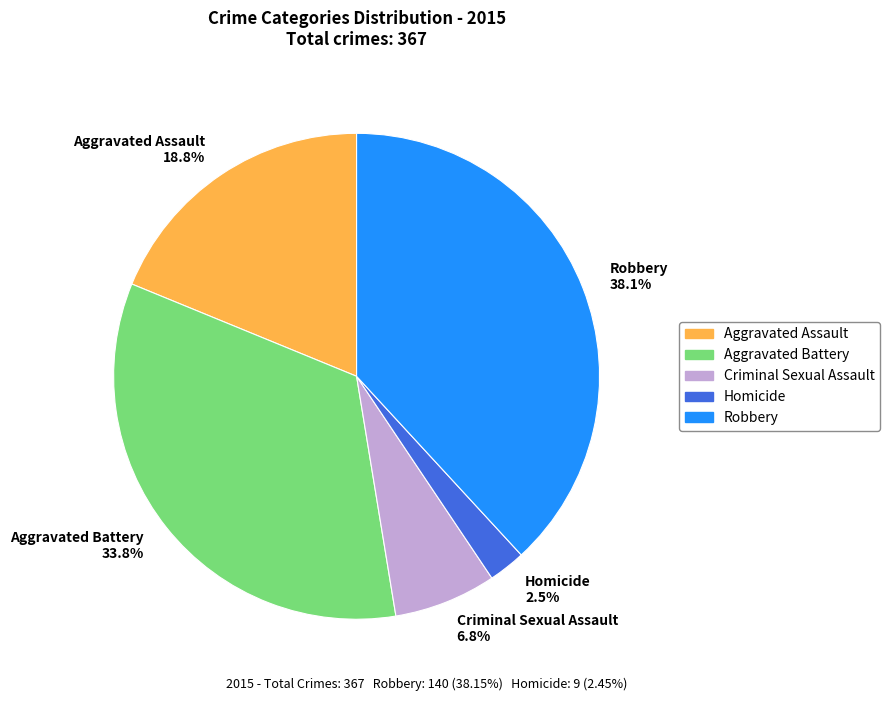

True or false: Aggravated Assault accounts for 6% of the total.

False